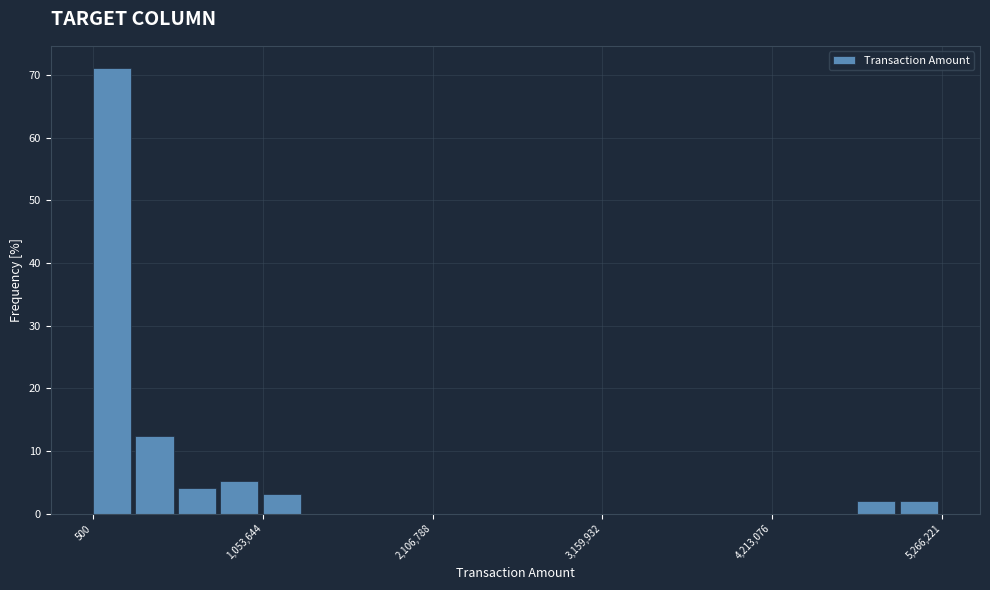

Read against the x-axis, roughly where is the centre of the tallest bar?

200000